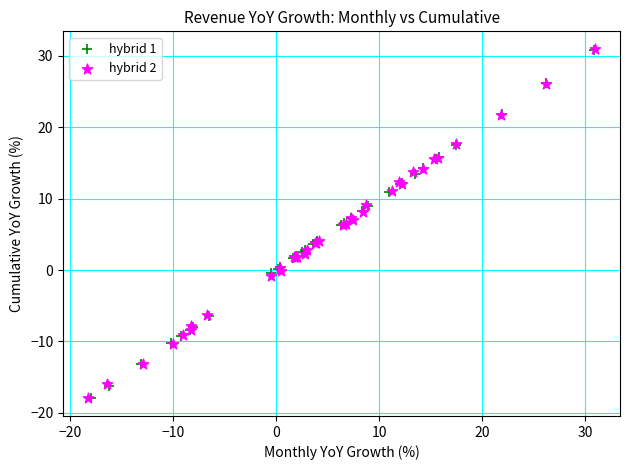

What are all the series names shown in the legend?

hybrid 1, hybrid 2